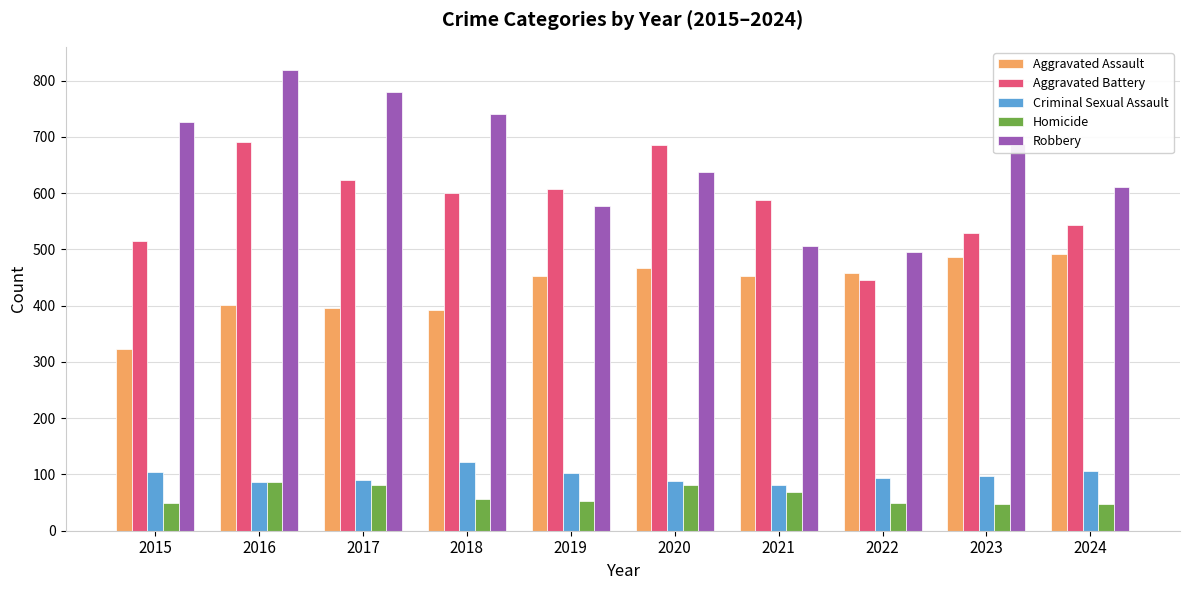

What is the sum of all Homicide values?

624